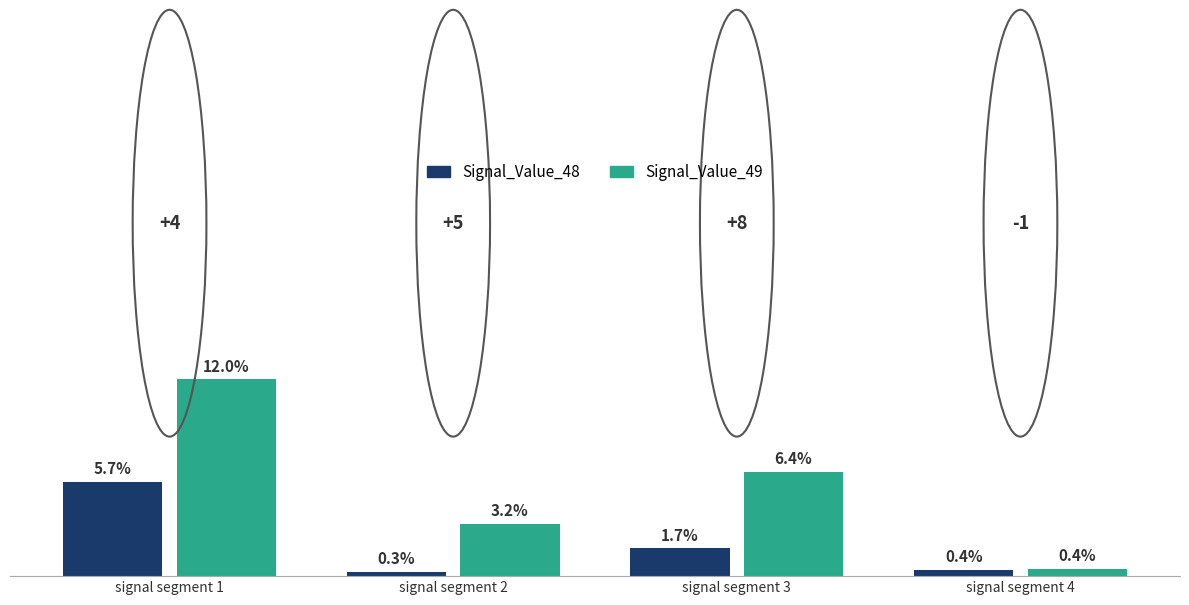

Does the chart contain stacked bars?

No